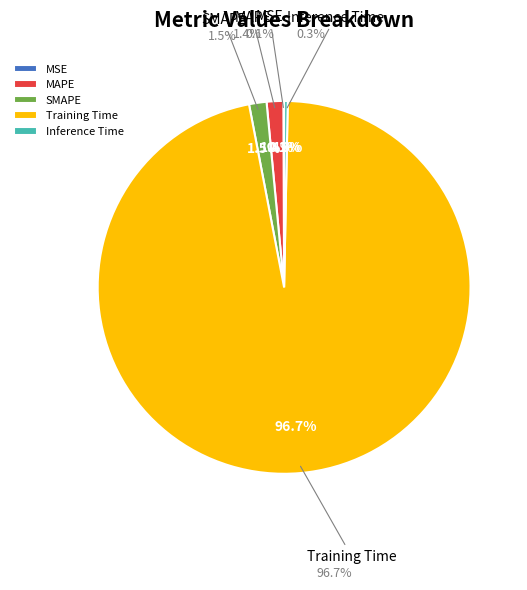

What portion of the pie excludes MAPE?

98.6%